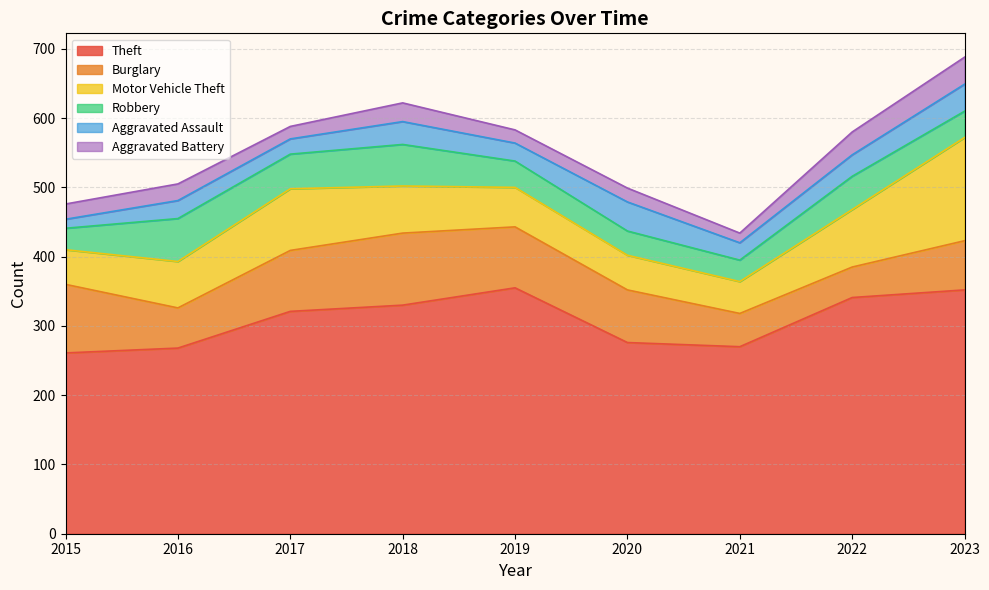

The Theft series shows 150 at 2019. True or false?

False